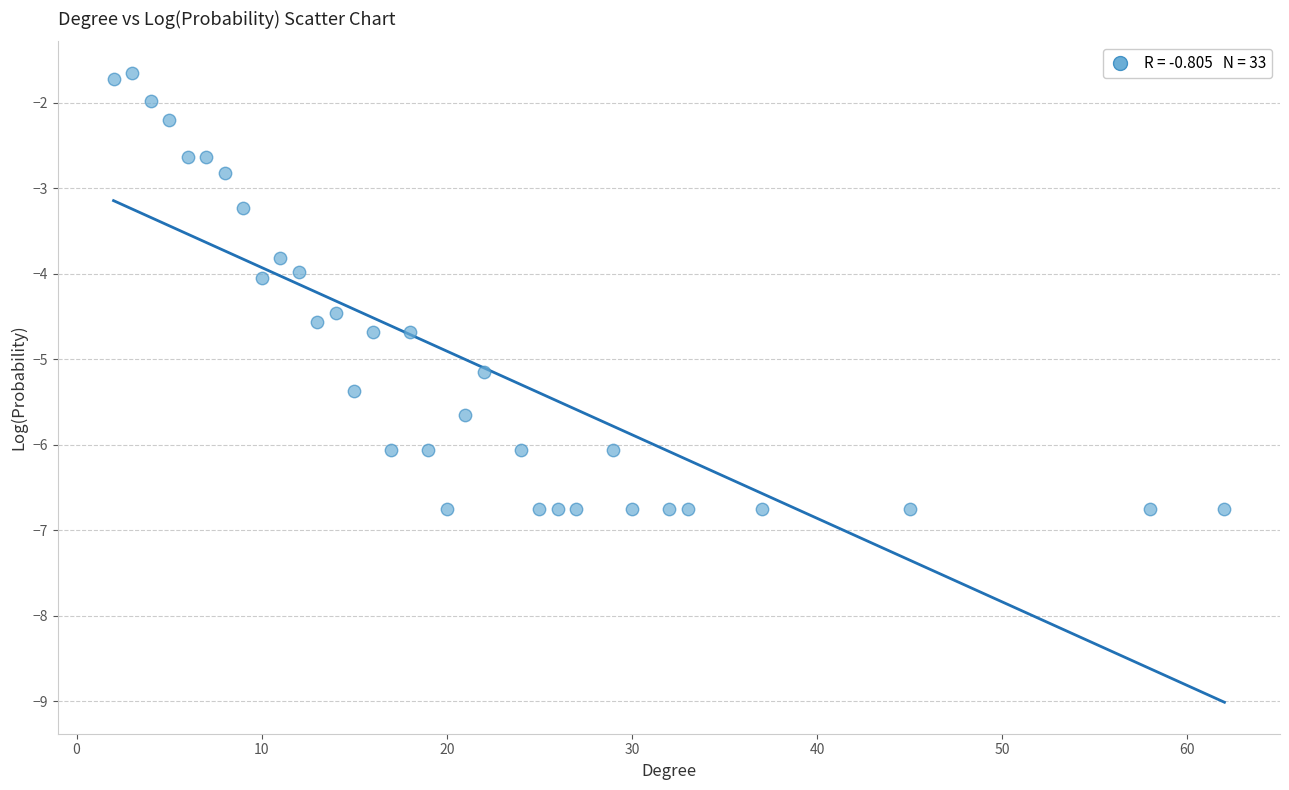

What is the range of X values (max minus min)?

60.0